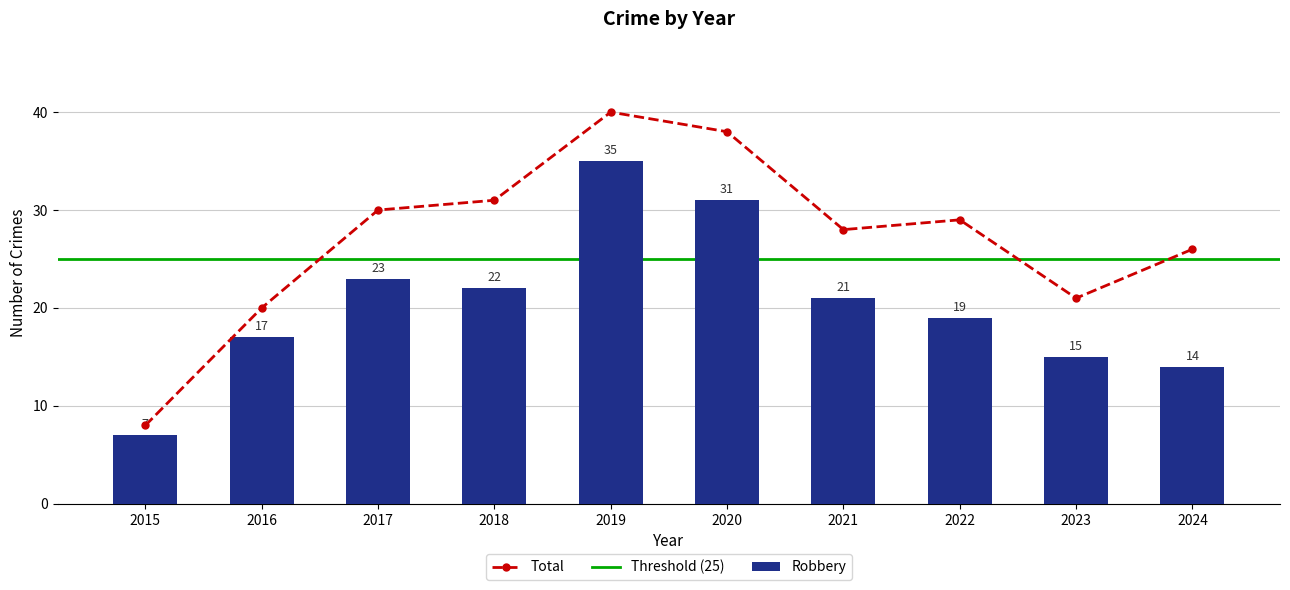

What is the difference between the second highest and second lowest values in the Total series?

18